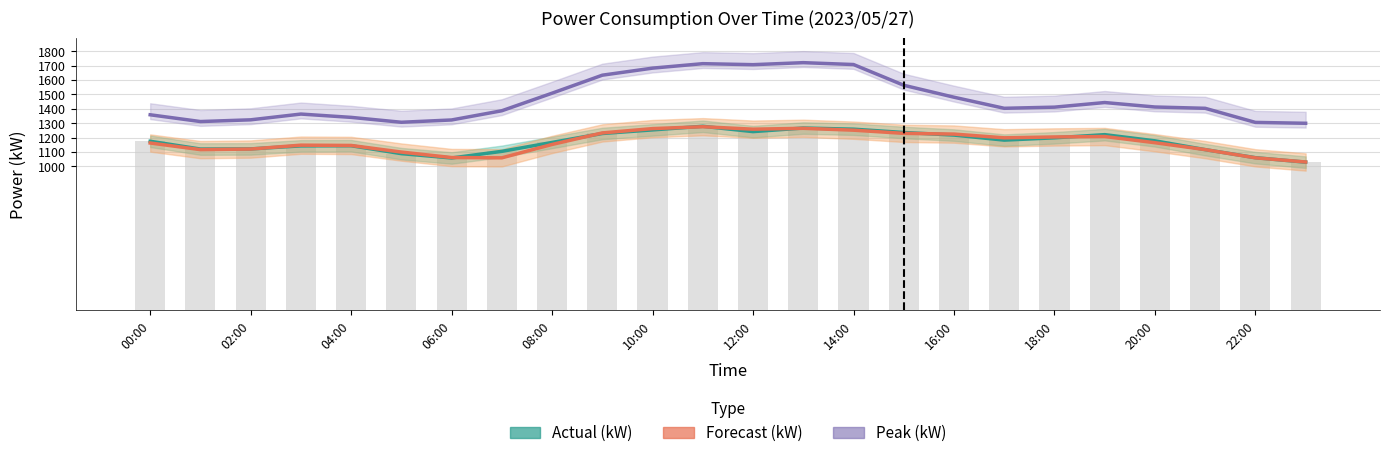

At how many categories does at least one series exceed 1696?

4